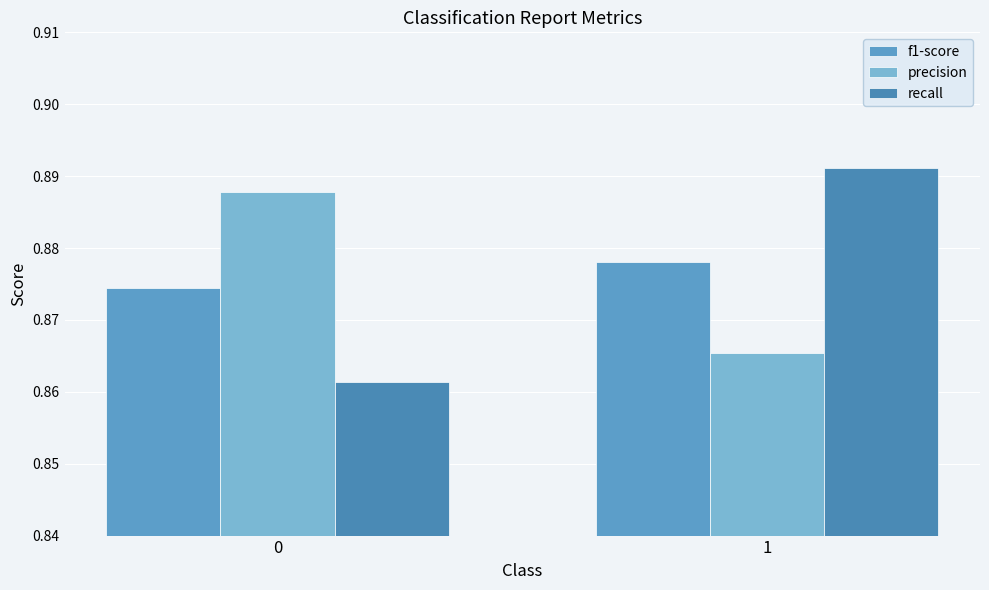

How many bars are there in total?

6